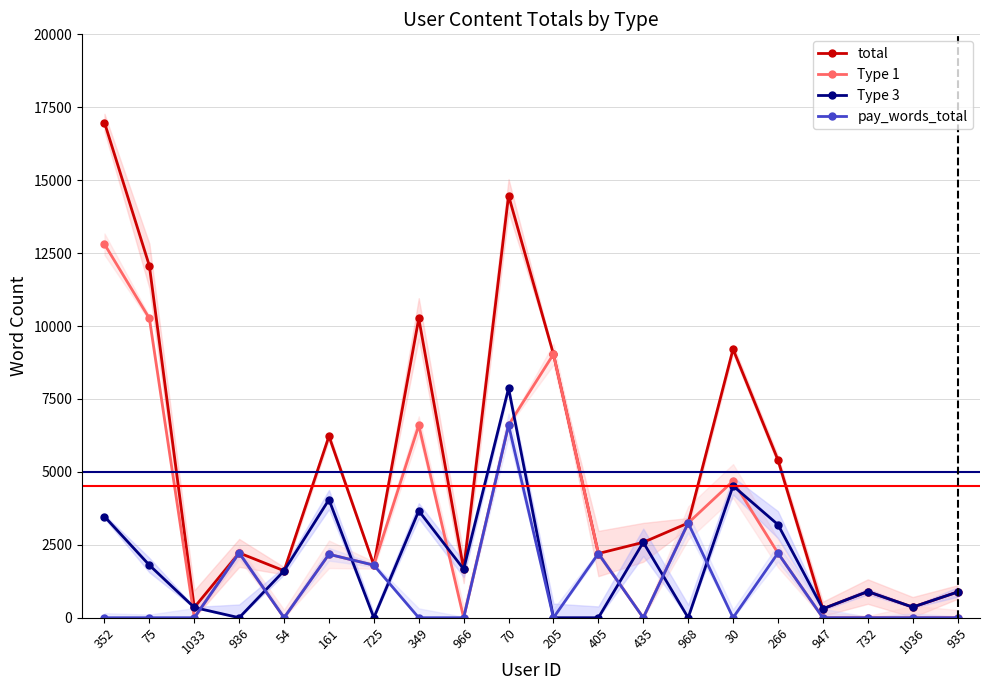

Between 75 and 725, which series saw the biggest shift?

total